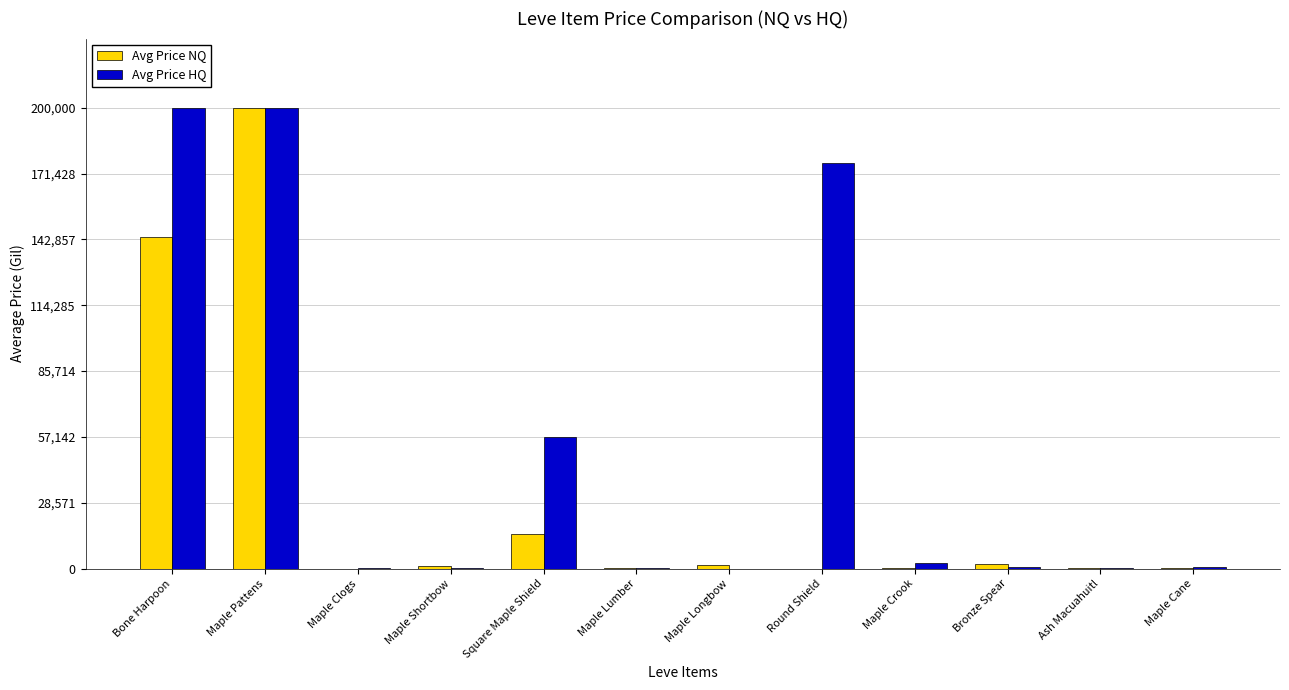

The value of Avg Price NQ at Square Maple Shield is 15049.8. True or false?

True